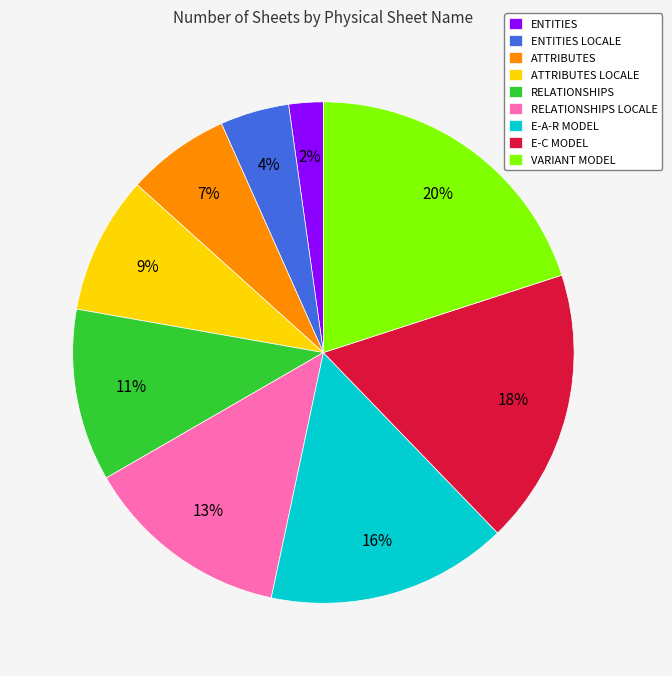

Do RELATIONSHIPS and ATTRIBUTES together represent more than half of the pie?

No